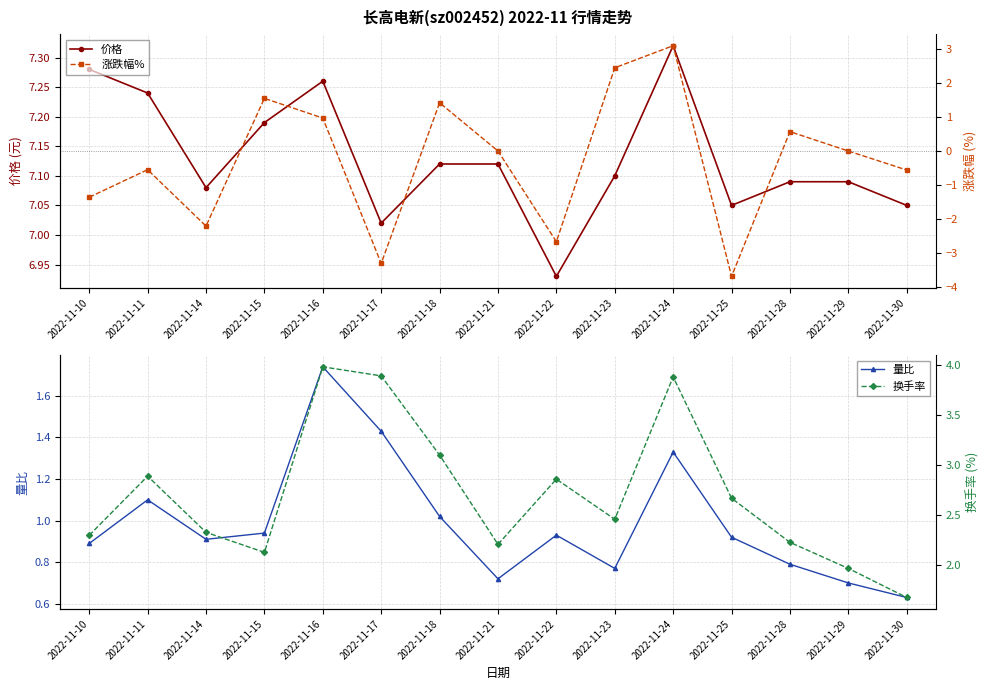

What is the sum of all 涨跌幅% values?

-4.3